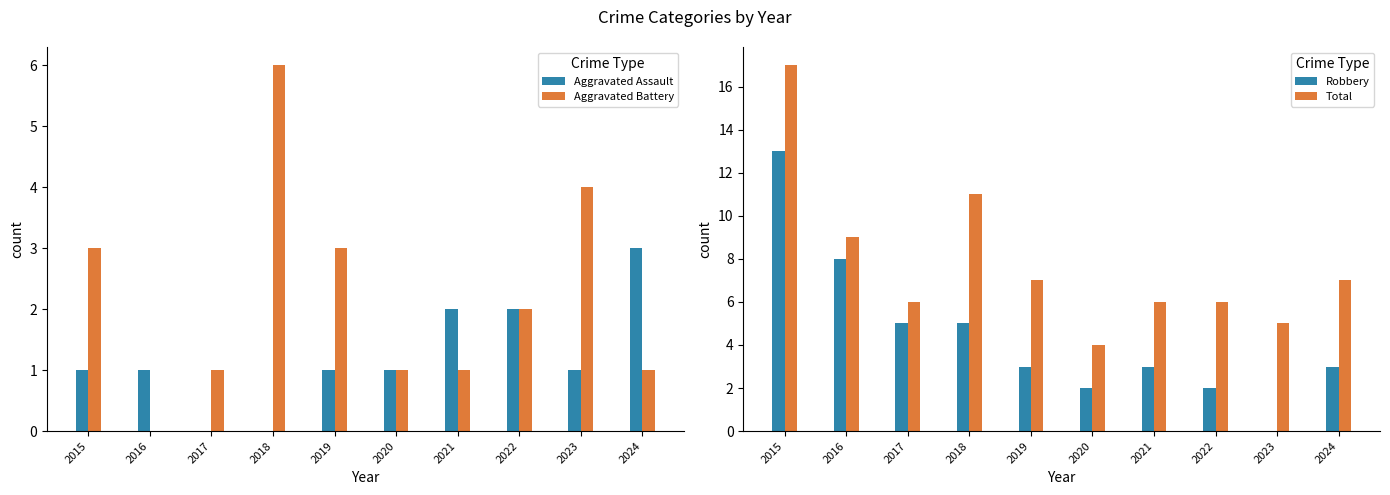

What is the minimum value for Total?

4